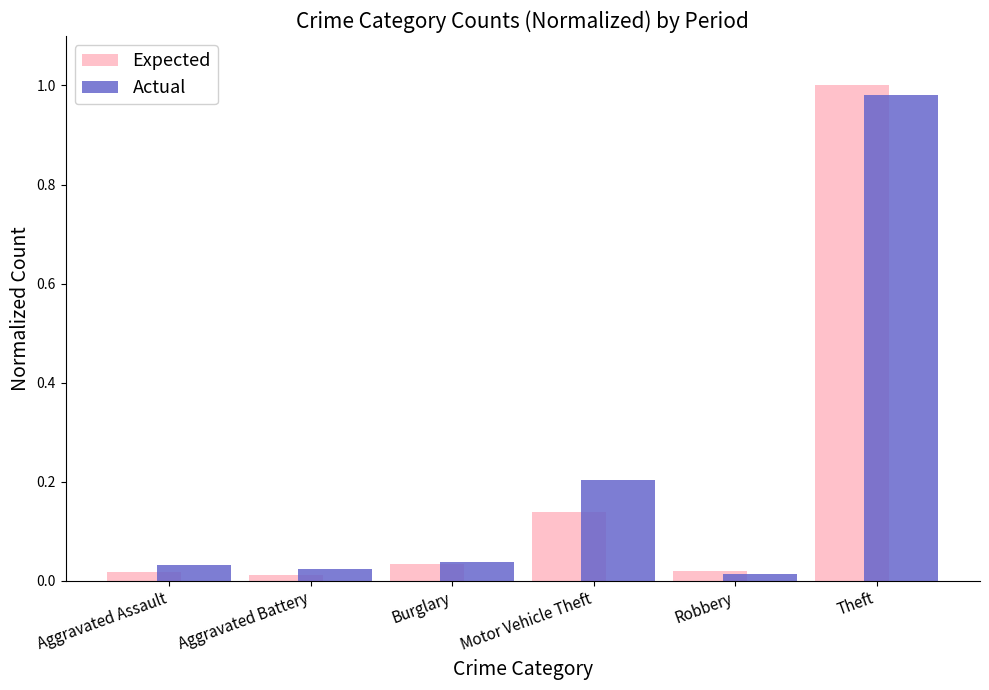

At which category is the sum across all series the highest?

Theft